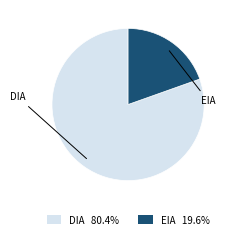

Which has a higher value, EIA or DIA?

DIA